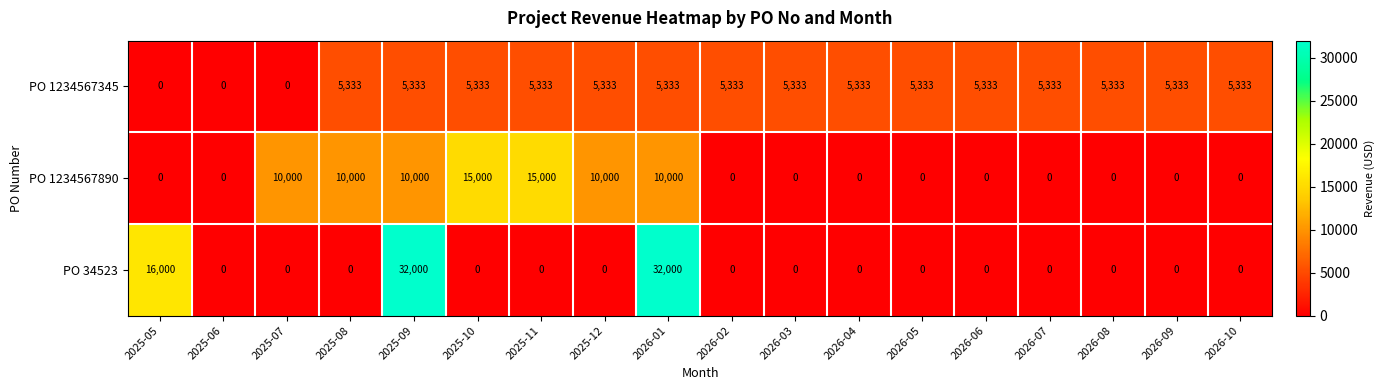

Rank the series at 2025-09 from highest to lowest value.

PO 34523, PO 1234567890, PO 1234567345